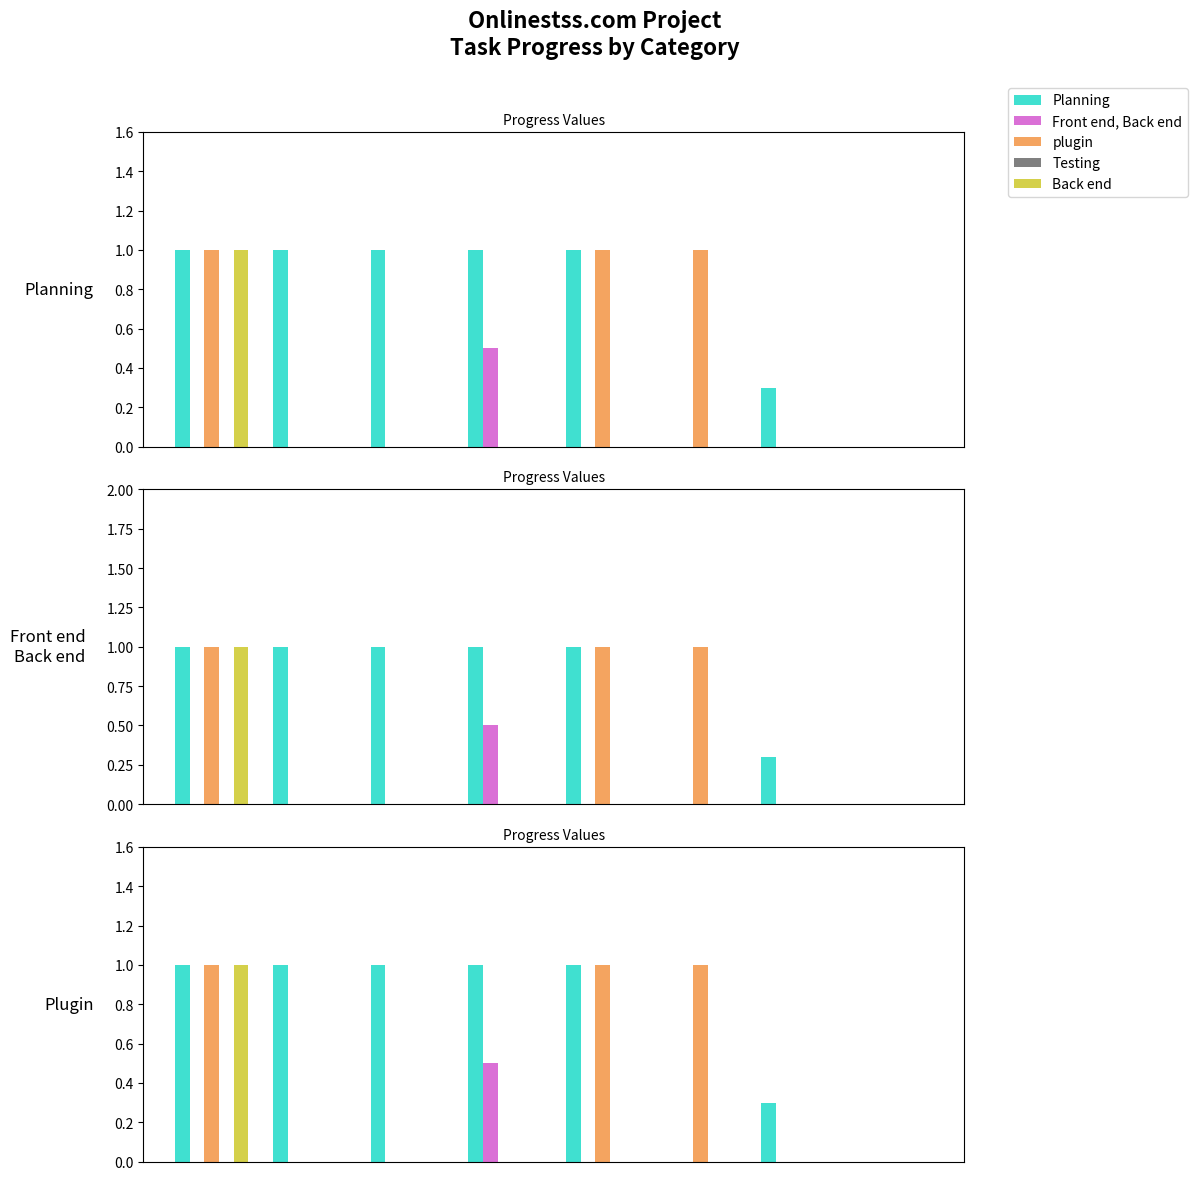

Are the bars grouped side by side (vs. stacked)?

Yes